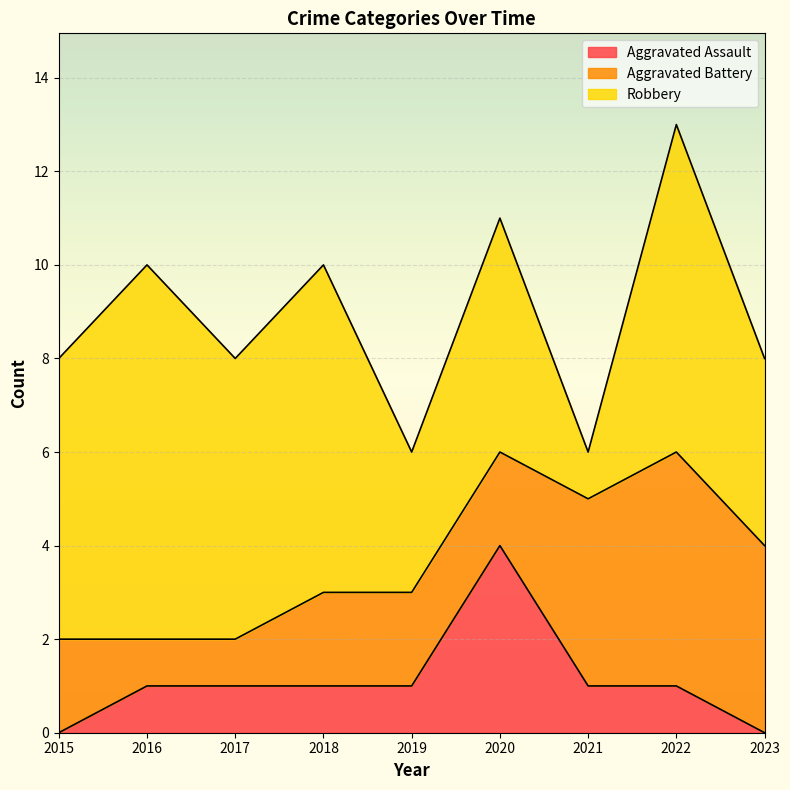

True or false: Robbery and Aggravated Battery intersect in this chart.

True